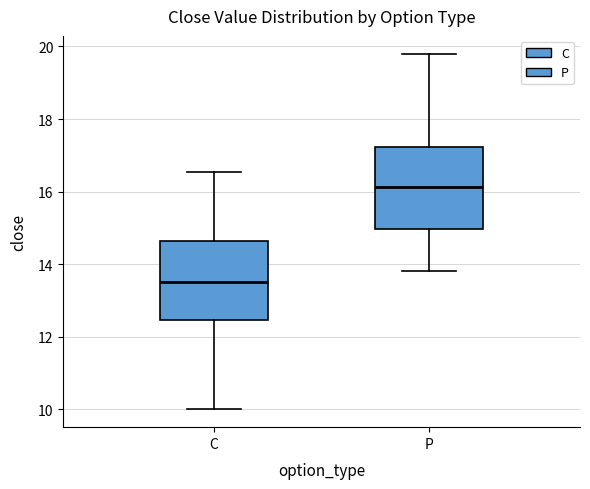

Where is the upper edge of the box for C on the y-axis? The values are not printed on the chart, so give them approximately, as read against the axis.

14.6